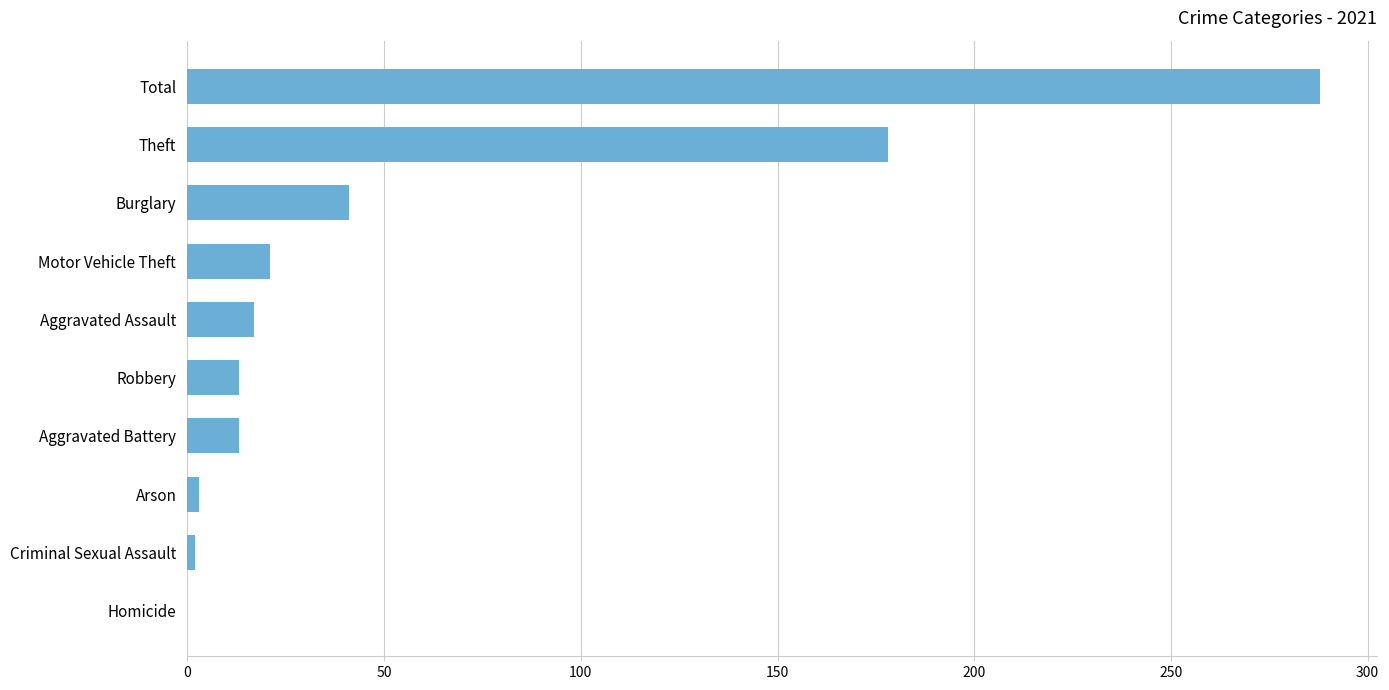

Approximately how many times larger is the value at Motor Vehicle Theft compared to Robbery?

1.6